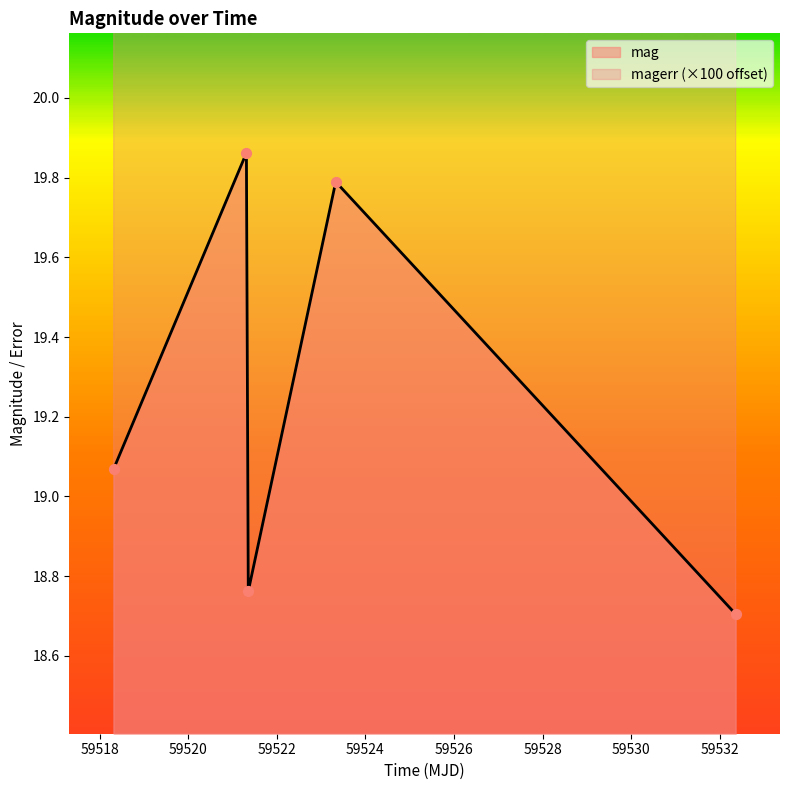

Which series has the largest total across all categories?

magerr